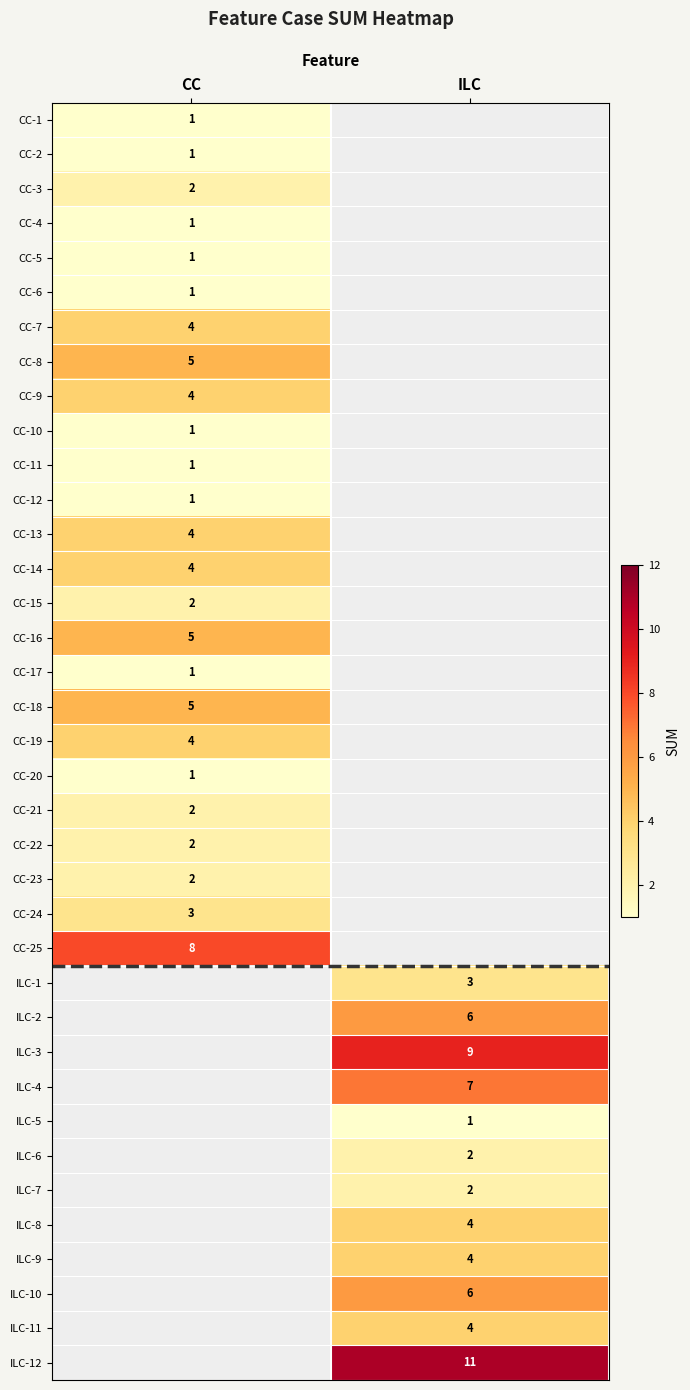

Is the value of CC-18 at CC greater than the value of ILC-12 at ILC?

No